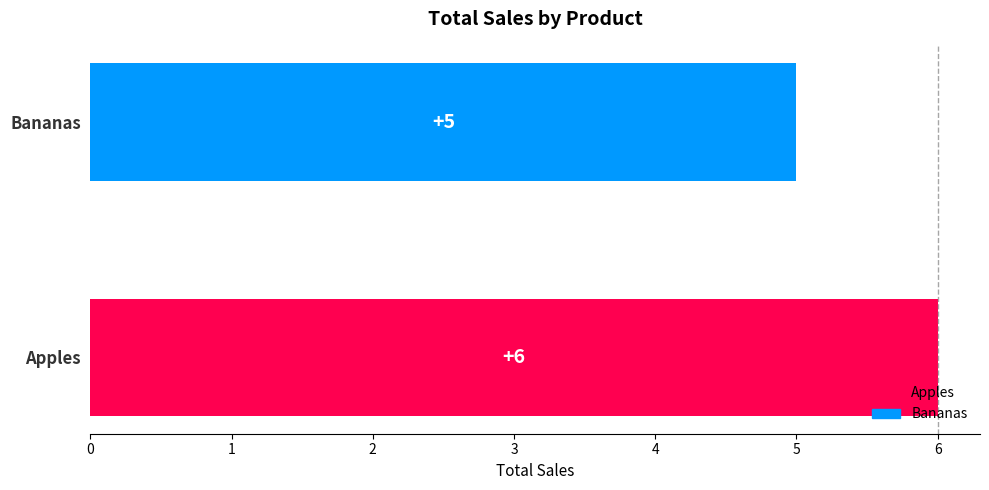

Which category has the lowest value across all series?

Bananas